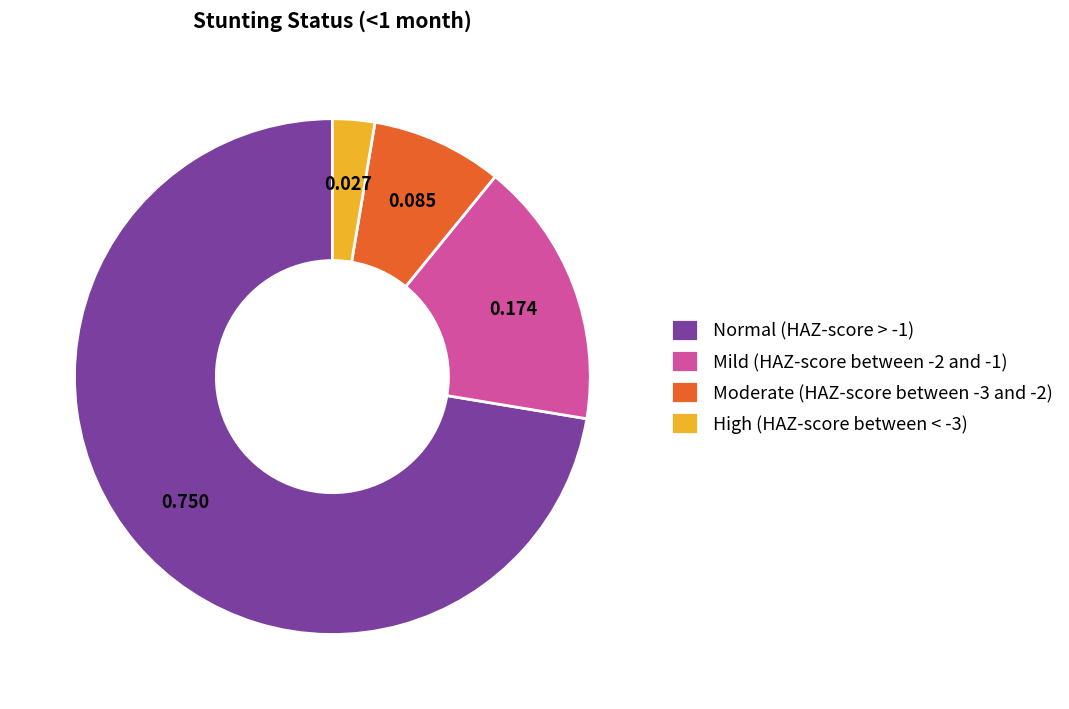

Do Normal (HAZ-score > -1) and Mild (HAZ-score between -2 and -1) together represent more than half of the pie?

Yes